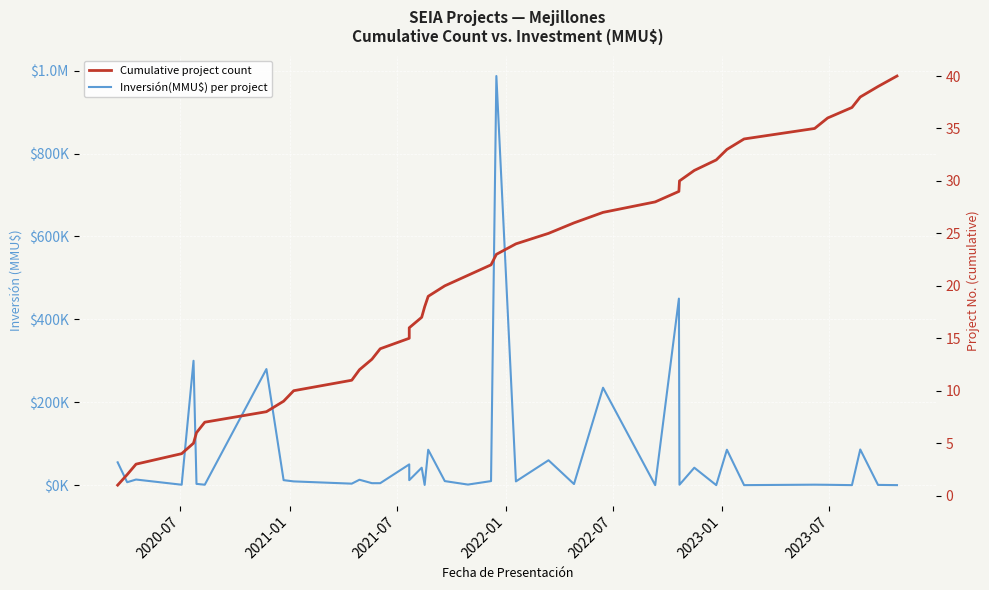

Reading right to left, transcribe all the data shown in this chart.

Inversión(MMU$) per project: 1.5	550.0	86000.0	2.5	800.0	1100.0	1.7	85400.0	0.0	42000.0	1000.0	450000.0	10.0	235000.0	2576.0	60000.0	9000.0	987000.0	9720.0	1344.0	9720.0	85400.0	537.0	42000.0	12000.0	50000.0	4700.0	4700.0	13000.0	3568.0	9000.0	12000.0	280000.0	1000.0	3000.0	300000.0	960.0	13500.0	7000.0	55000.0
Cumulative project count: 40.0	39.0	38.0	37.0	36.0	35.0	34.0	33.0	32.0	31.0	30.0	29.0	28.0	27.0	26.0	25.0	24.0	23.0	22.0	21.0	20.0	19.0	18.0	17.0	16.0	15.0	14.0	13.0	12.0	11.0	10.0	9.0	8.0	7.0	6.0	5.0	4.0	3.0	2.0	1.0